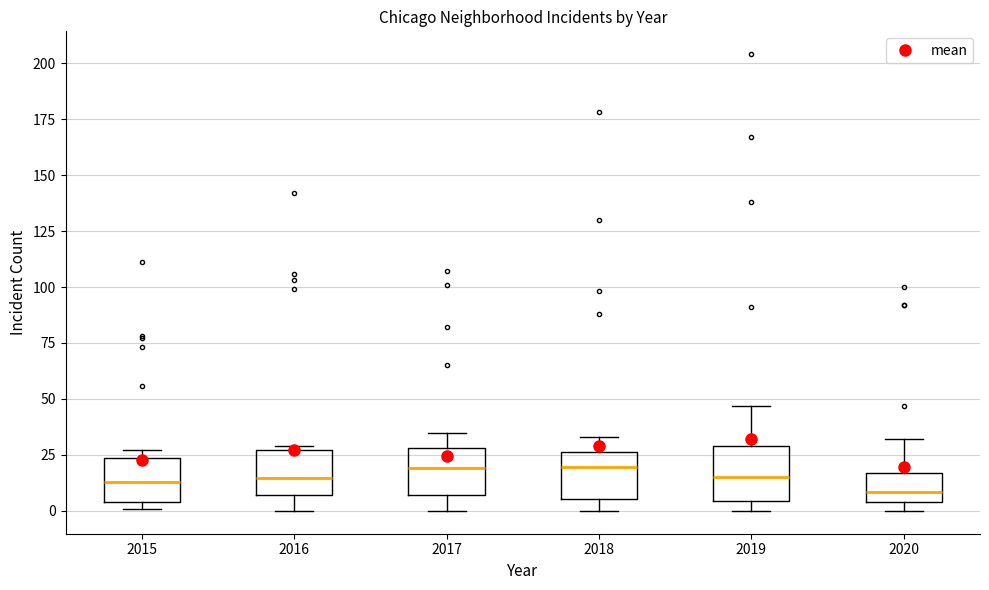

Reading left to right, read every box against the y-axis: the position of its median line, the range the box covers, and the ends of its whiskers. The values are not printed on the chart, so give them approximately, as read against the axis.

2015: median 15, box 5 to 25, whiskers 0 to 25 (just above the box's upper edge)
2016: median 15, box 5 to 25, whiskers 0 to 30
2017: median 20, box 5 to 30, whiskers 0 to 35
2018: median 20, box 5 to 25, whiskers 0 to 35
2019: median 15, box 5 to 30, whiskers 0 to 45
2020: median 10, box 5 to 15, whiskers 0 to 30